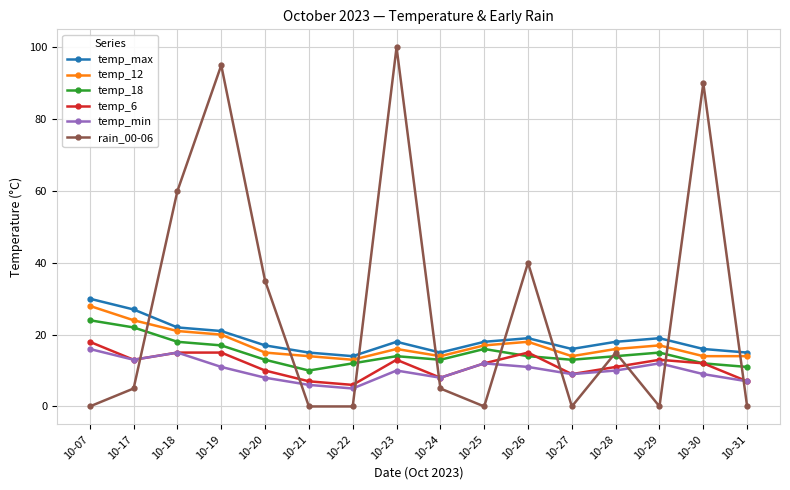

Which series changed the most between 10-07 and 10-22?

temp_max